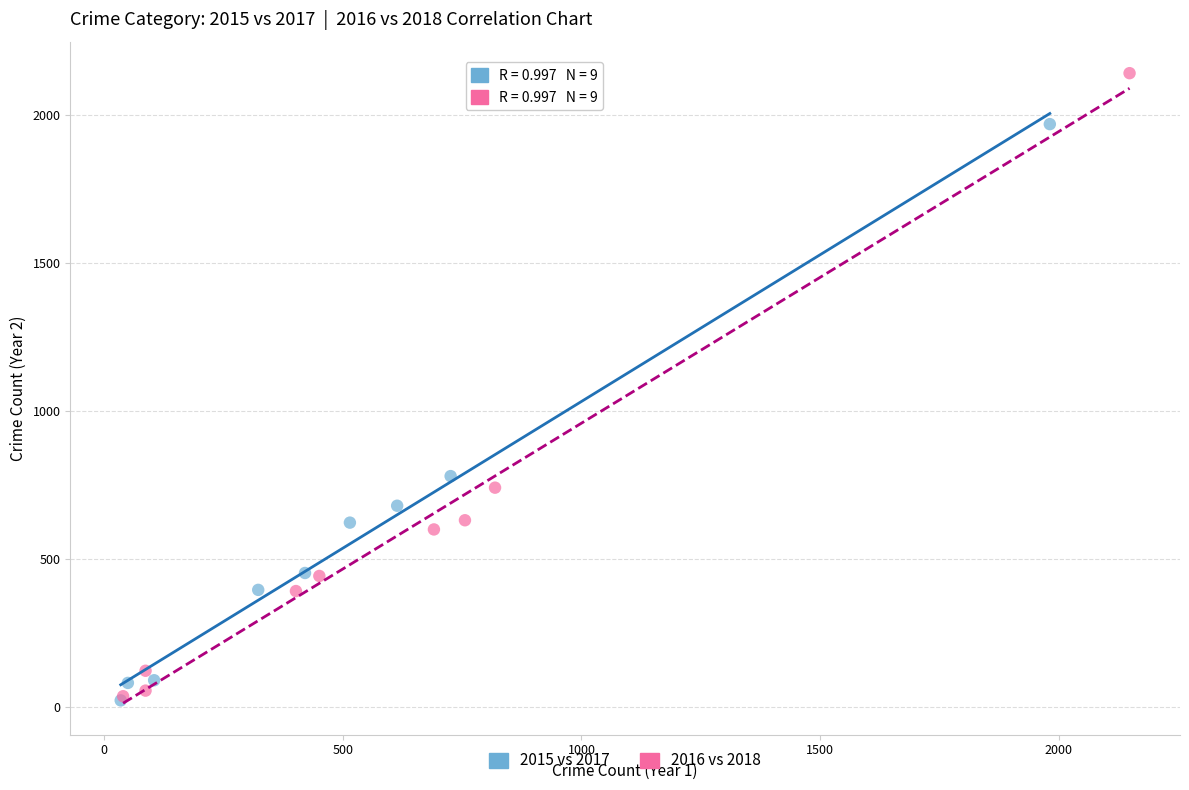

Which series reaches the maximum Y coordinate?

2016 vs 2018